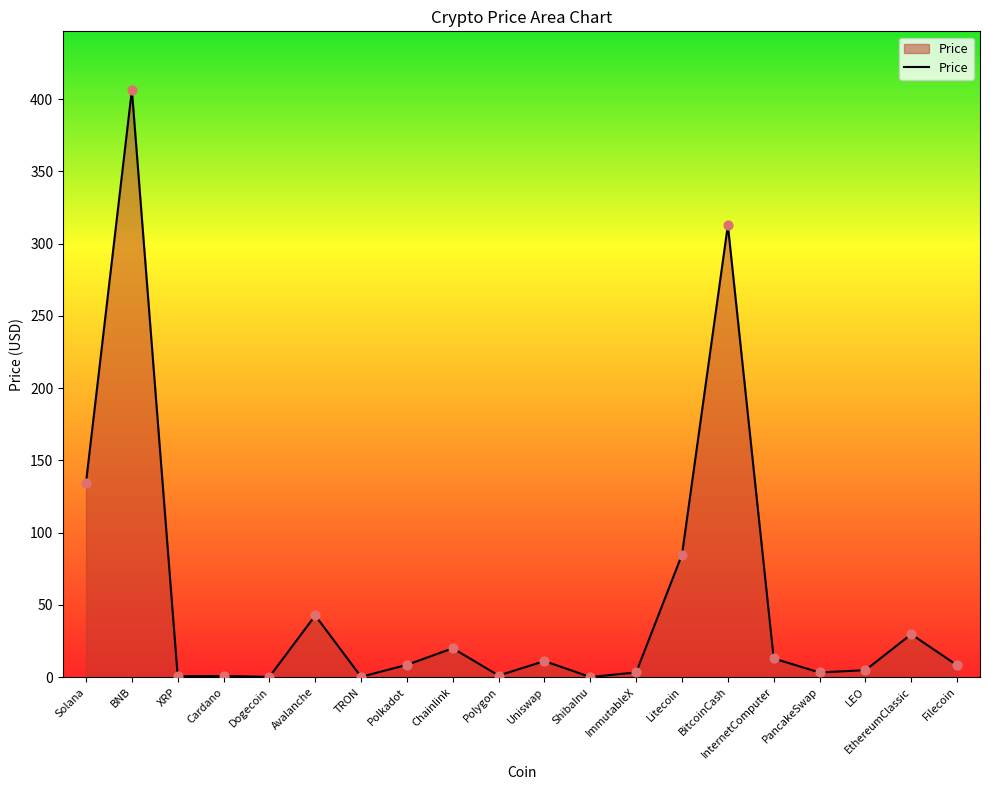

What is the ratio of the value at InternetComputer to the value at Filecoin?

1.6